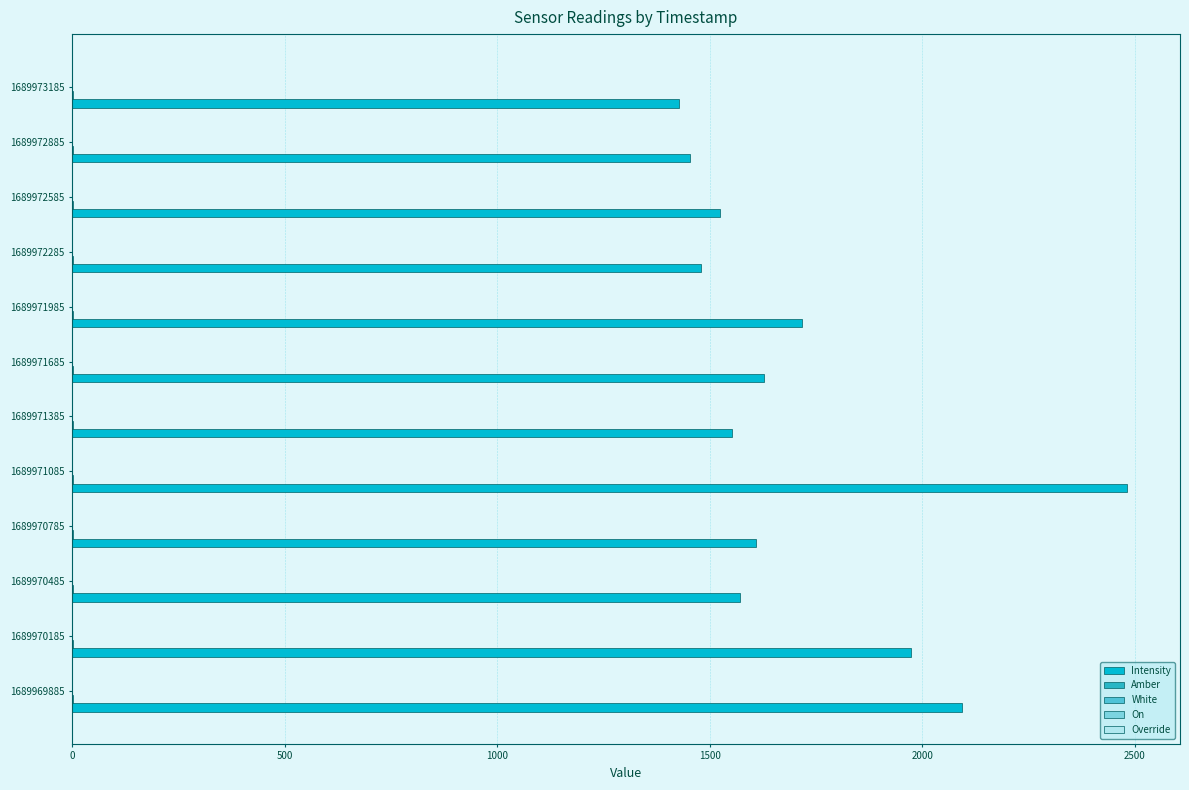

Which series has the largest total across all categories?

Intensity